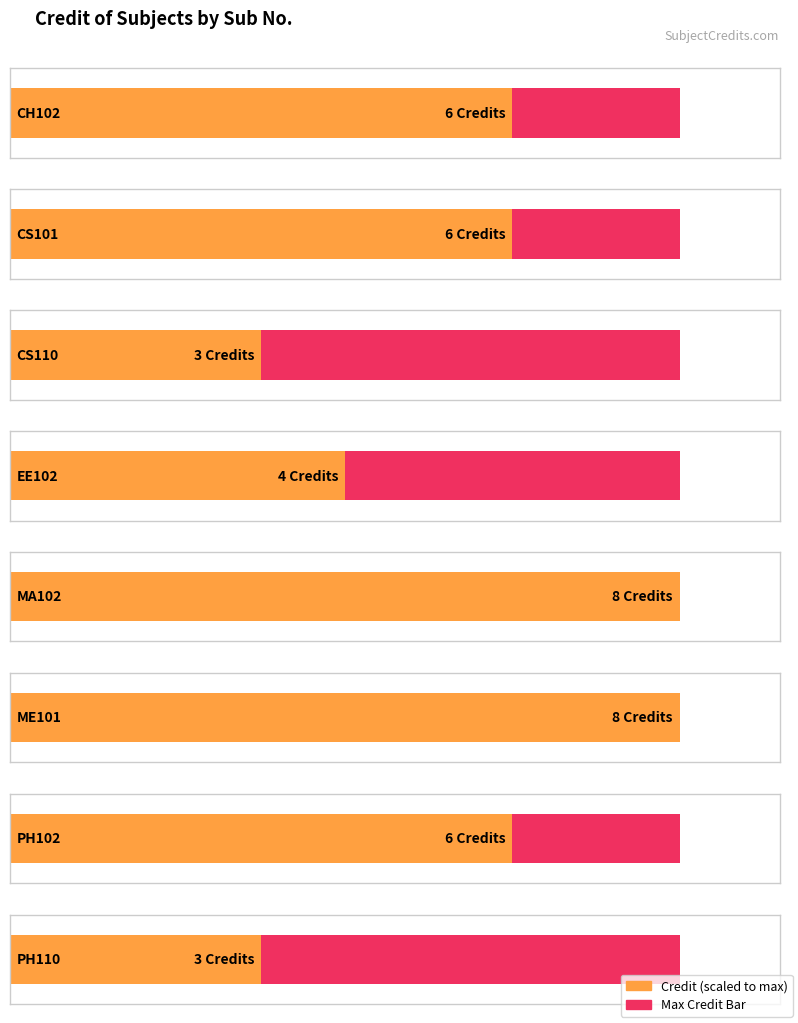

Rank the categories by value from lowest to highest.

CS110, PH110, EE102, CH102, CS101, PH102, MA102, ME101